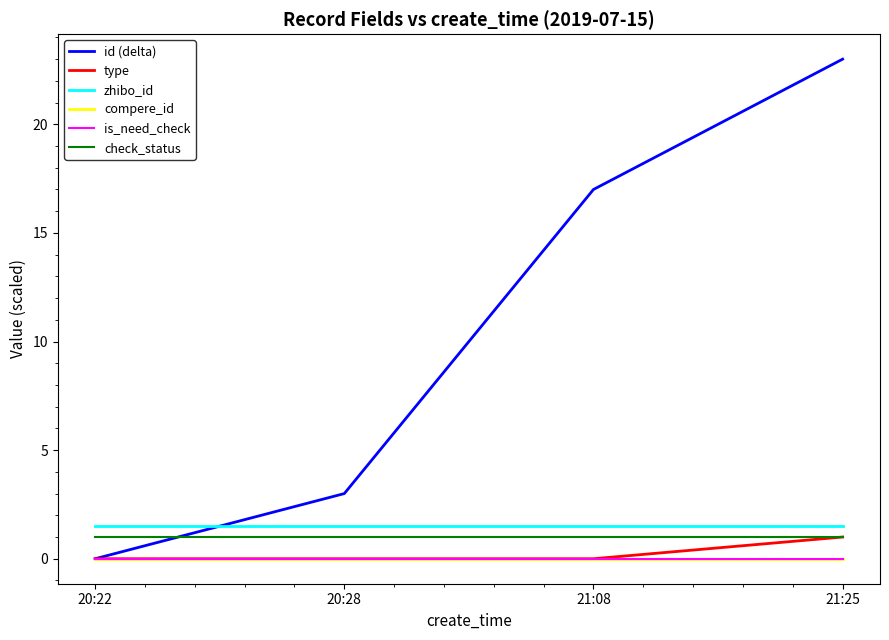

Does the chart have visible grid lines?

No